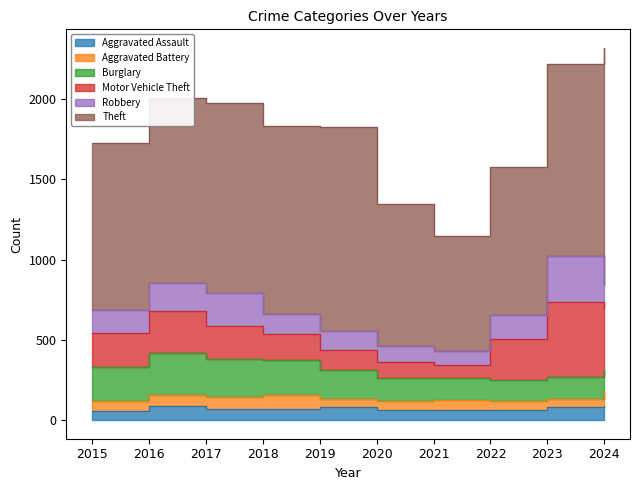

Which series has the widest spread of values?

Theft